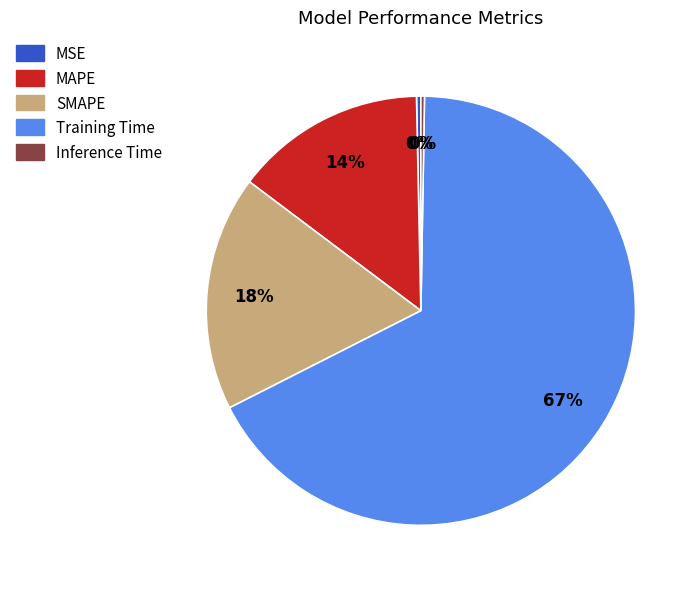

Which slice represents more than half of the pie?

Training Time